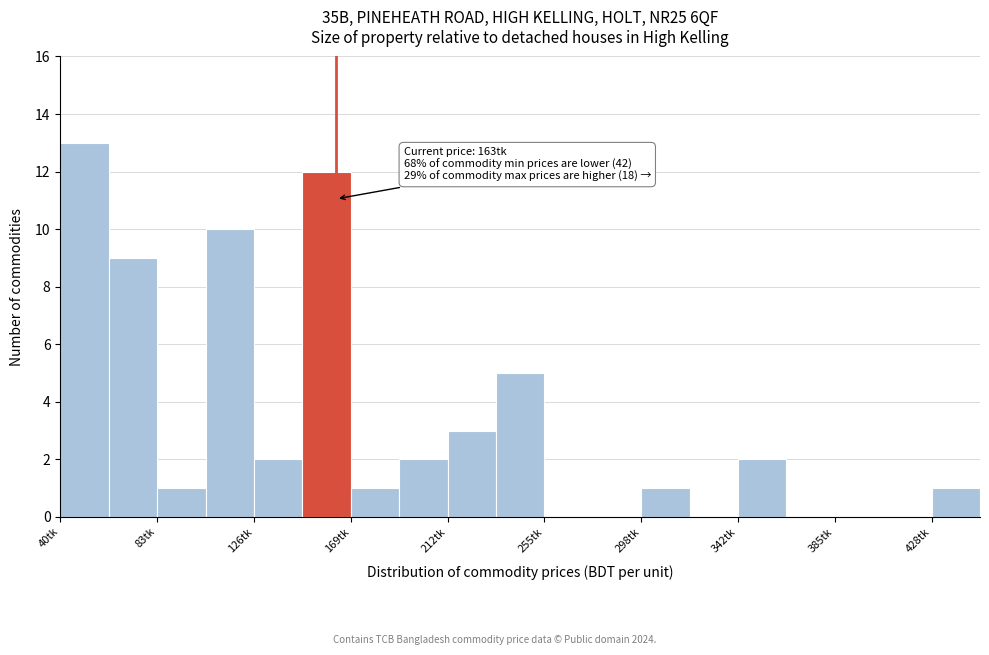

Over which range of the x-axis is the bar tallest?

40 to 60